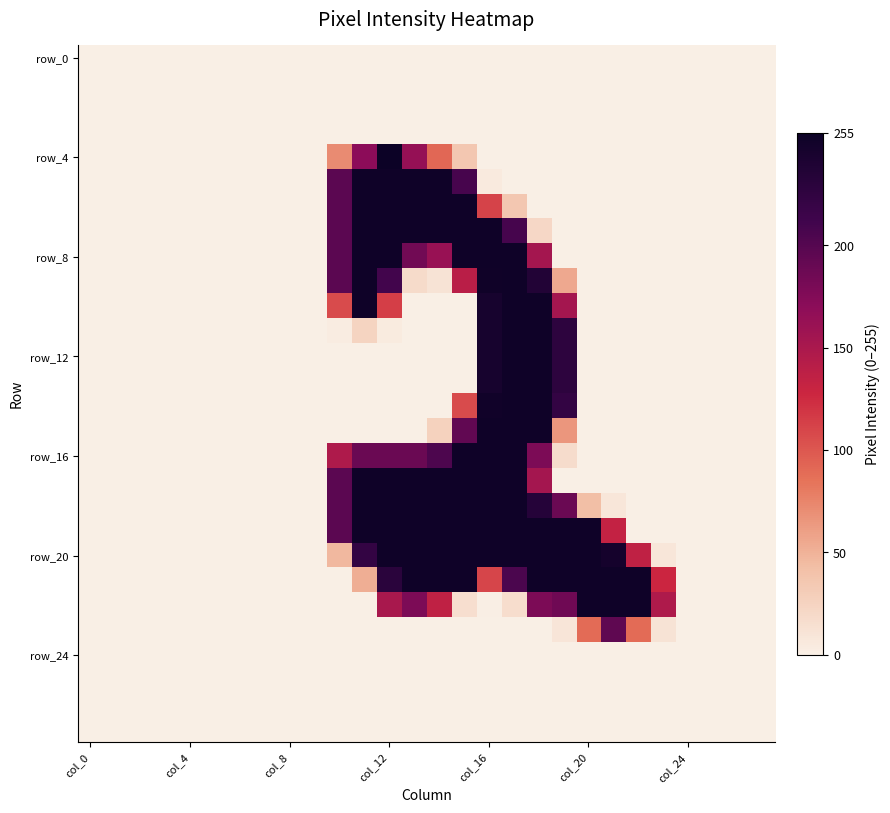

At which category is the sum across all series the highest?

17